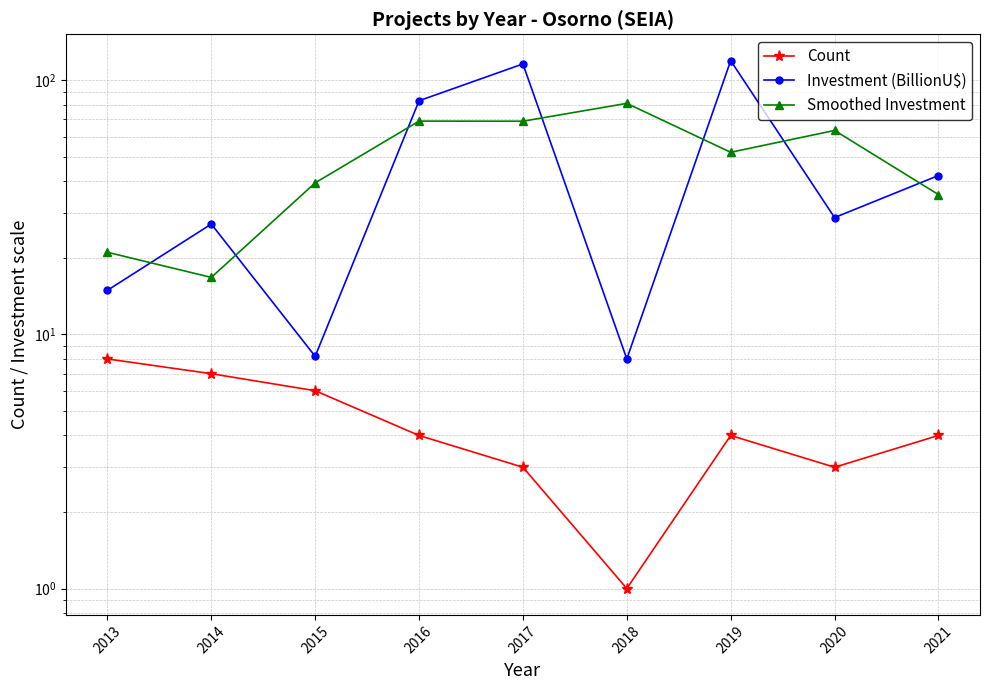

Reading right to left, what are all the values shown in this chart?

Count: 2021=4.0	2020=3.0	2019=4.0	2018=1.0	2017=3.0	2016=4.0	2015=6.0	2014=7.0	2013=8.0
Investment (BillionU$): 2021=42.1	2020=28.8	2019=119.2	2018=8.0	2017=115.8	2016=83.0	2015=8.2	2014=27.1	2013=14.9
Smoothed Investment: 2021=35.5	2020=63.4	2019=52.0	2018=81.0	2017=68.9	2016=69.0	2015=39.4	2014=16.7	2013=21.0